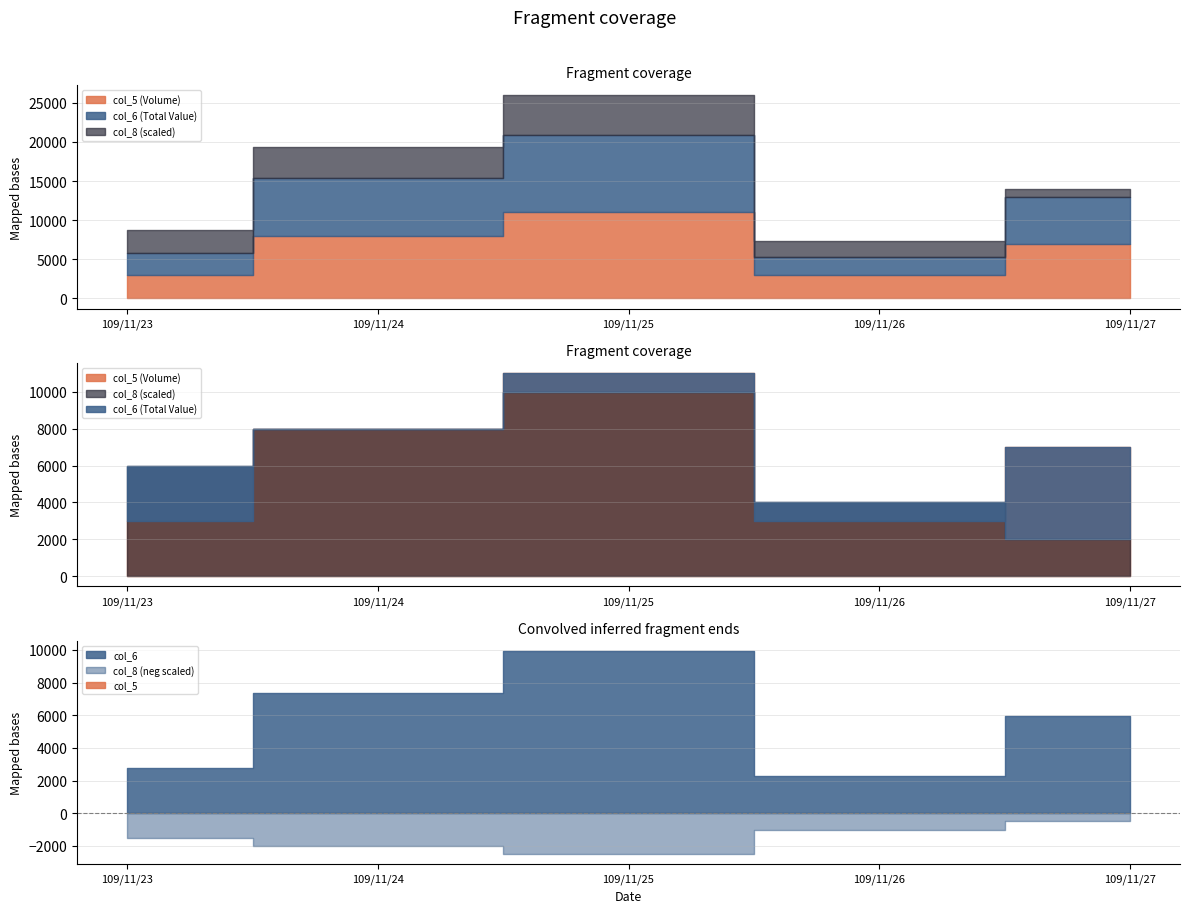

Rank the categories by col_8 value from highest to lowest.

109/11/25, 109/11/24, 109/11/23, 109/11/26, 109/11/27